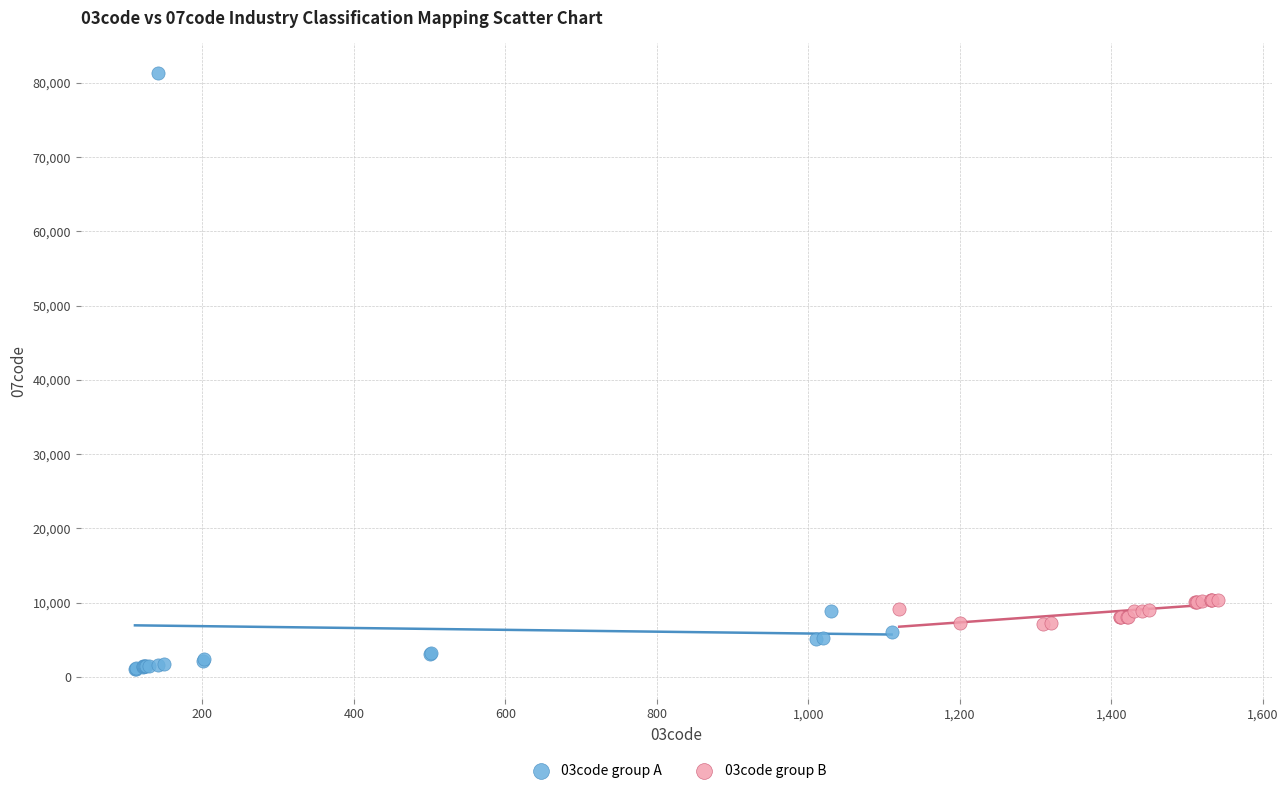

Which series reaches the maximum Y coordinate?

03code group A